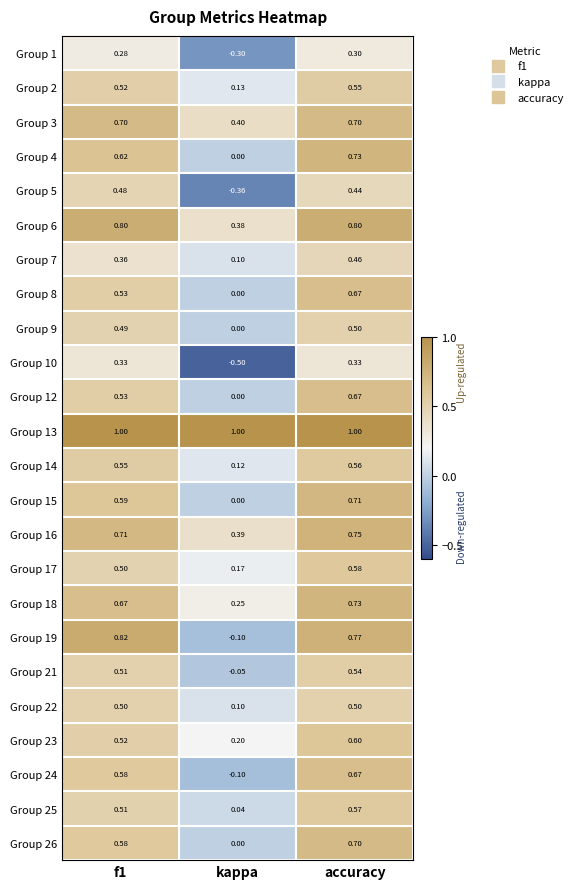

At which label does Group 17 reach its peak?

accuracy